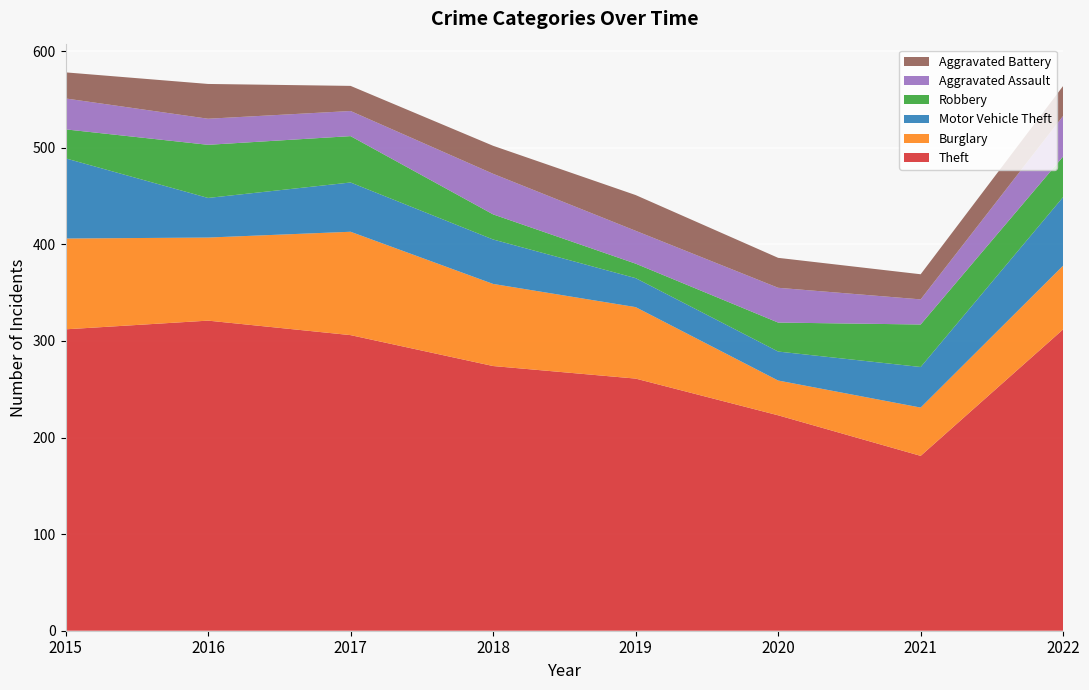

Reading left to right, extract all data points from this chart.

Theft: 2015=312	2016=321	2017=306	2018=274	2019=261	2020=223	2021=181	2022=312
Burglary: 2015=94	2016=86	2017=107	2018=85	2019=74	2020=36	2021=50	2022=66
Motor Vehicle Theft: 2015=83	2016=41	2017=51	2018=46	2019=30	2020=30	2021=42	2022=71
Robbery: 2015=30	2016=55	2017=48	2018=26	2019=15	2020=30	2021=44	2022=42
Aggravated Assault: 2015=32	2016=27	2017=26	2018=42	2019=34	2020=36	2021=26	2022=42
Aggravated Battery: 2015=27	2016=36	2017=26	2018=29	2019=37	2020=31	2021=26	2022=31